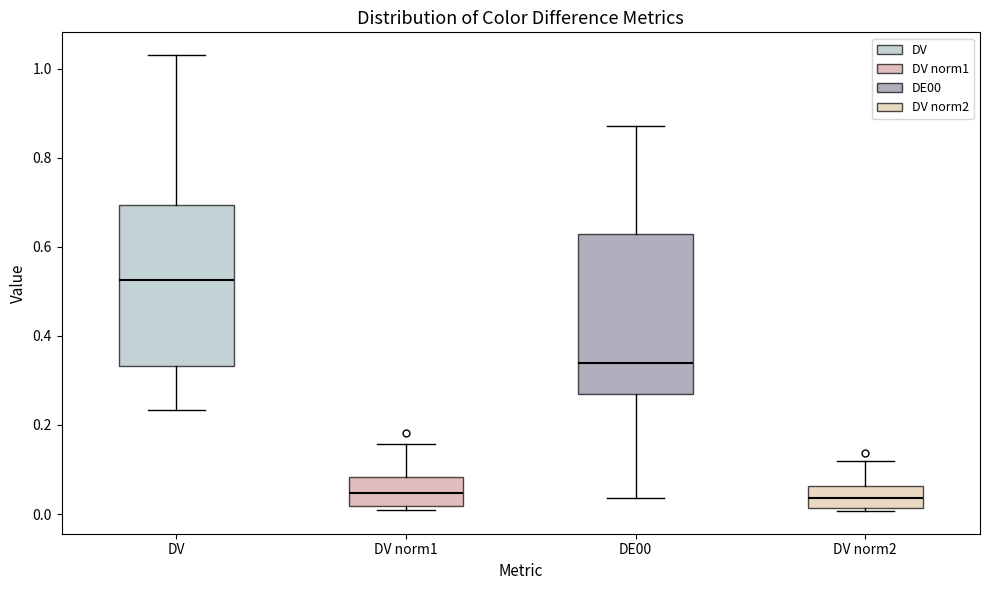

Where is the upper edge of the box for DV norm2 on the y-axis? The values are not printed on the chart, so give them approximately, as read against the axis.

0.06